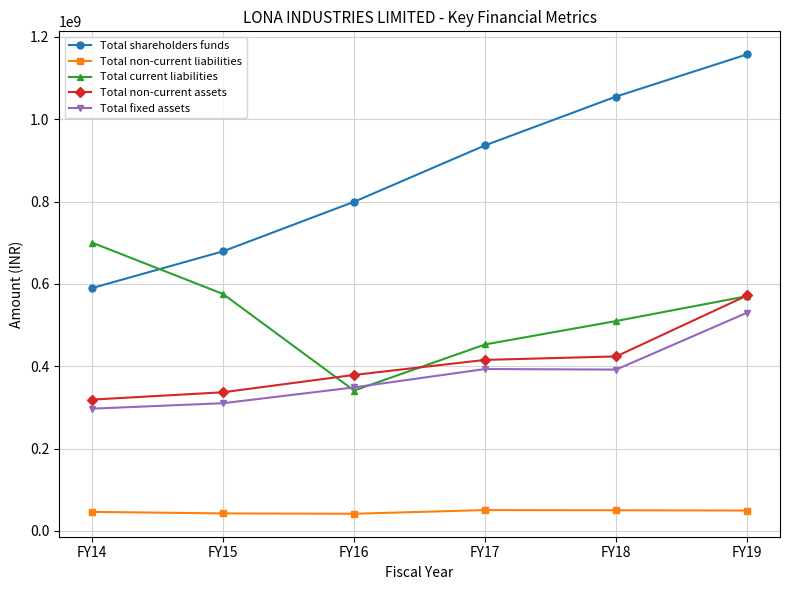

What is the sum of all Total fixed assets values?

2270744933